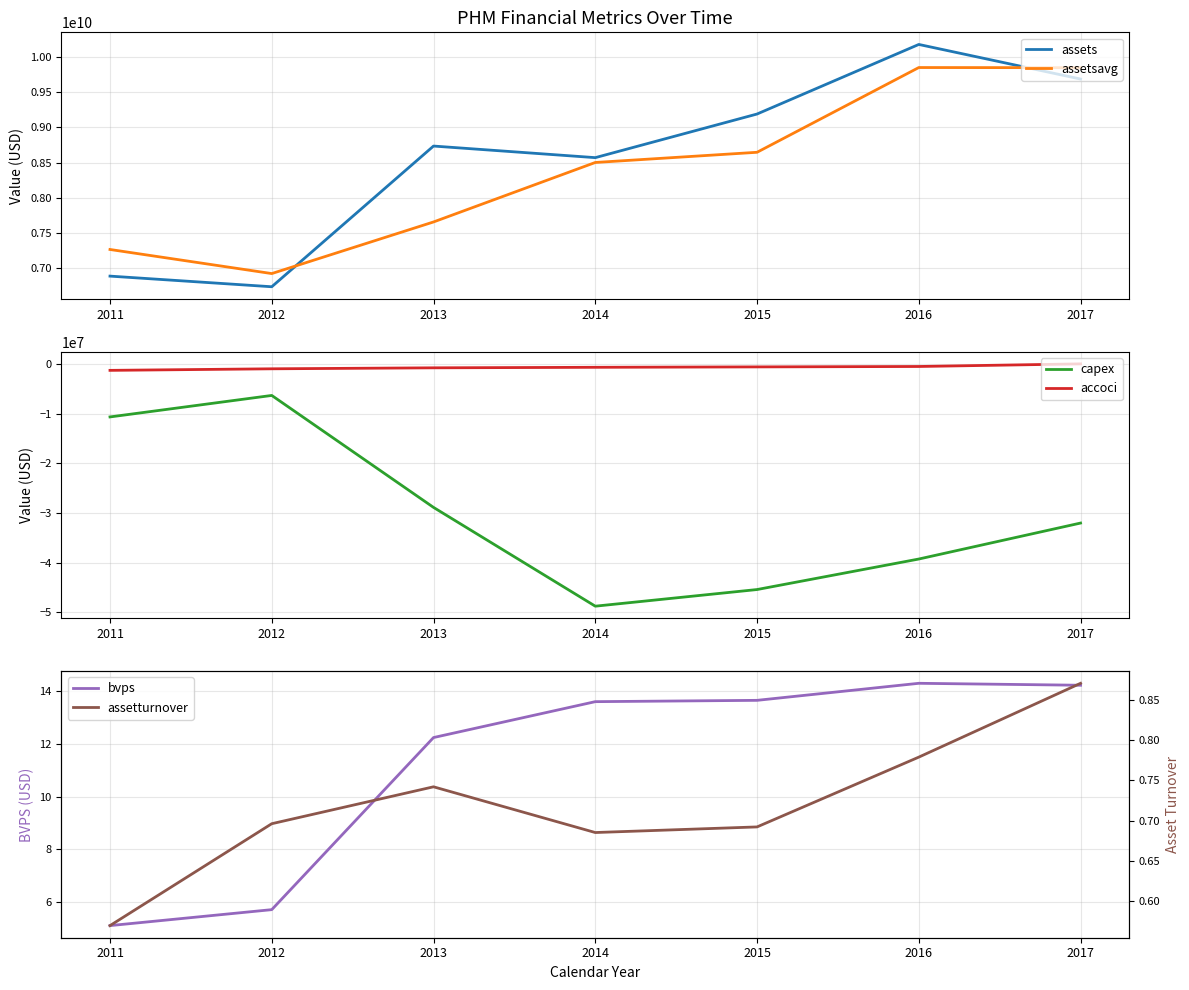

How many distinct data groups are displayed?

6